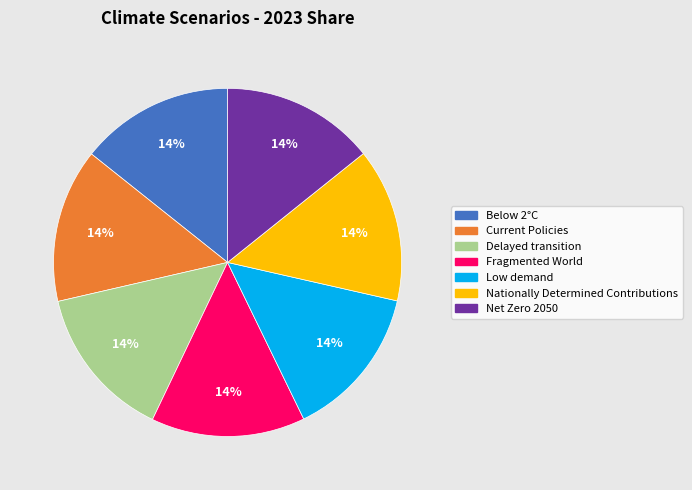

Is the sum of Fragmented World and Below 2°C greater than half?

No